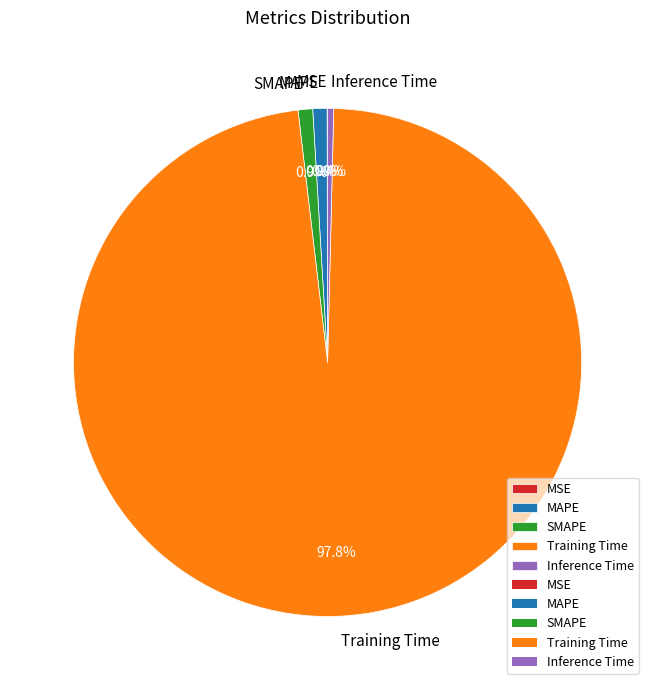

Which category accounts for the majority?

Training Time